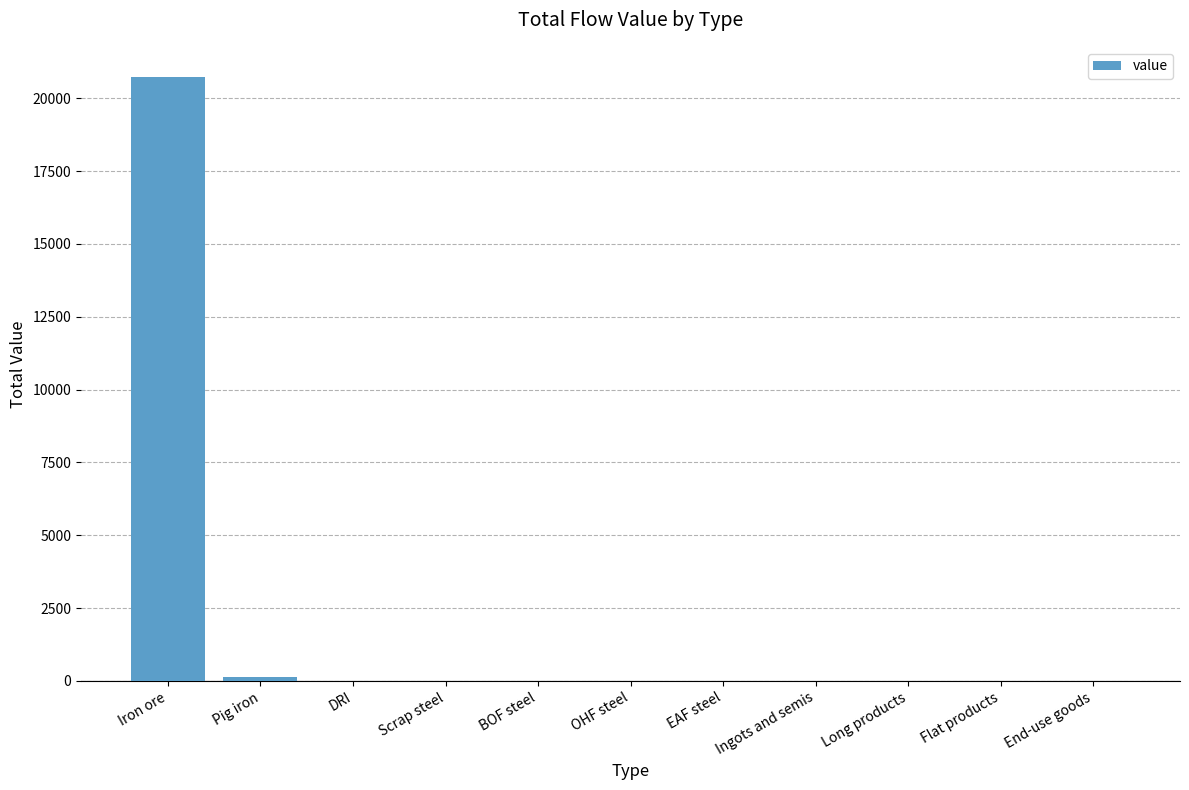

What is the greatest value displayed?

20728.8